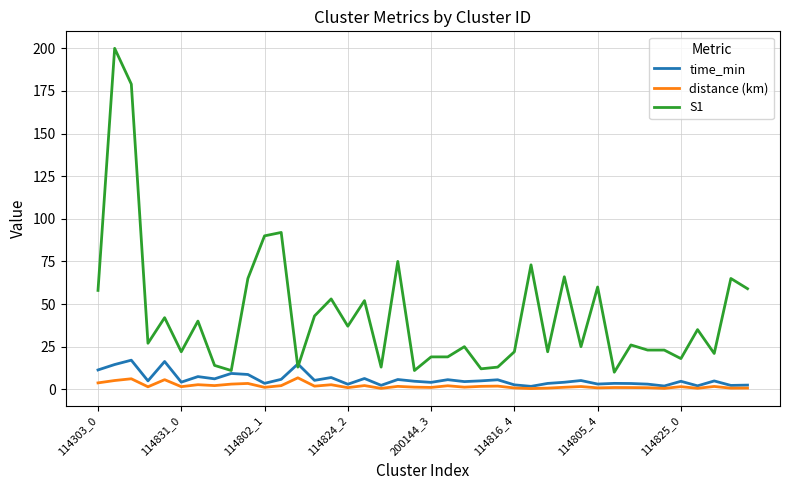

Rank the series by their maximum value, from lowest to highest.

distance (km), time_min, S1